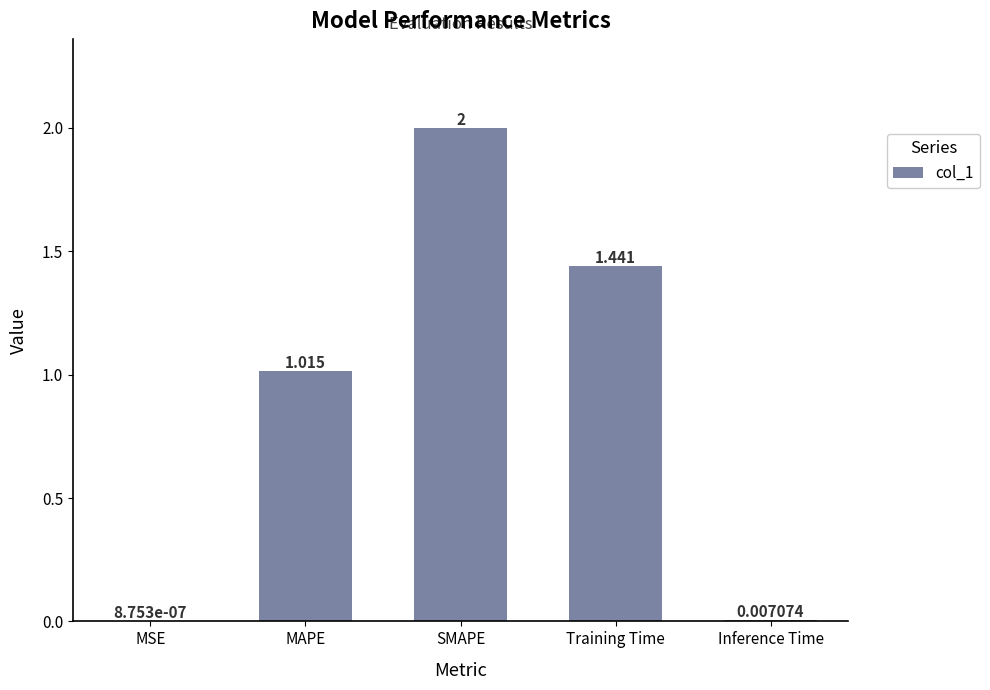

Which has a higher value, Training Time or Inference Time?

Training Time